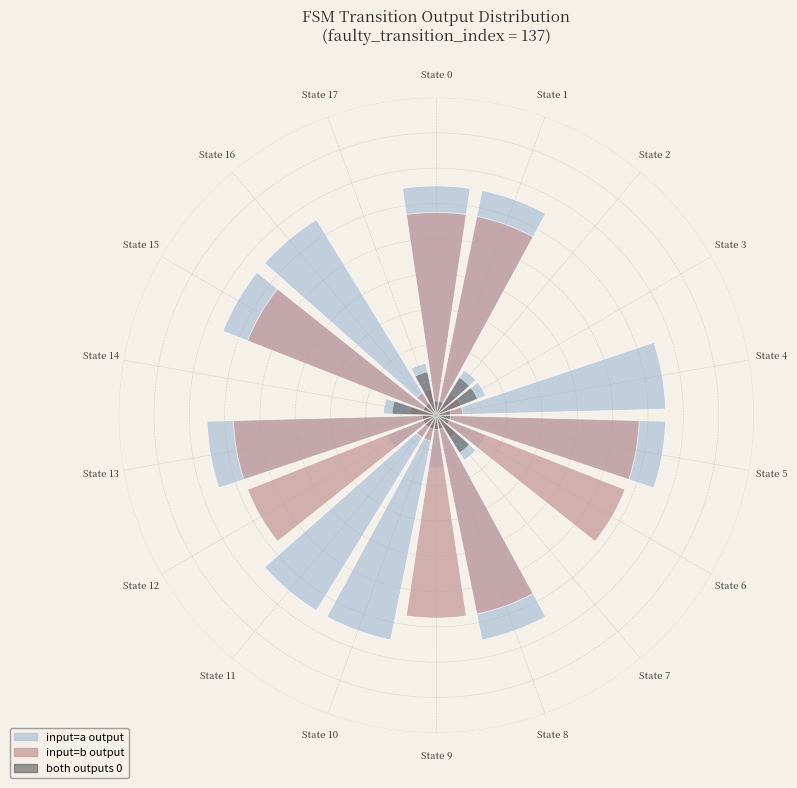

Which has a higher value, State 12 or State 15?

State 15